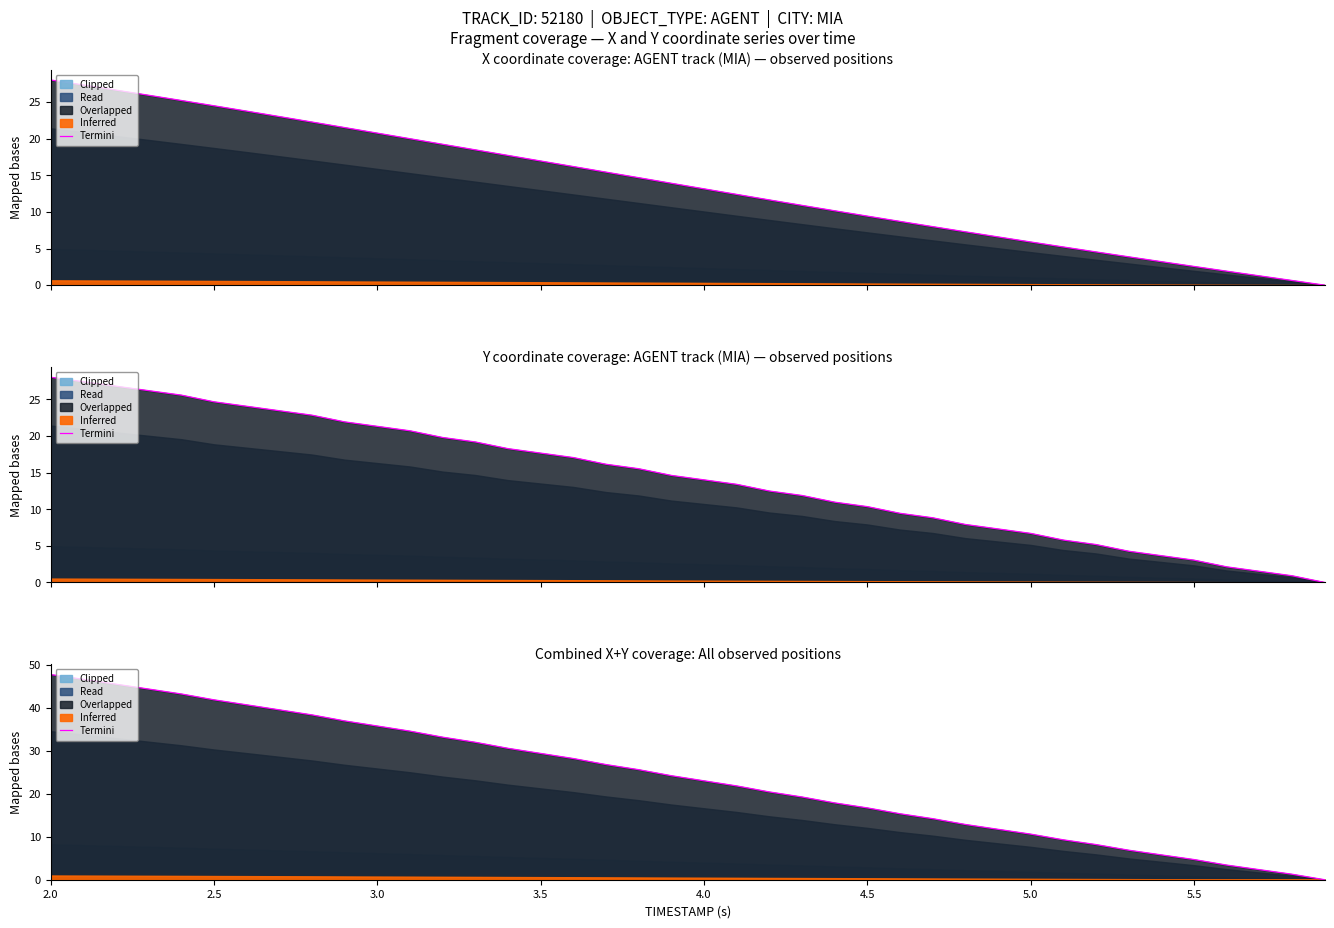

True or false: the data shows 6.6 at 5.5.

False